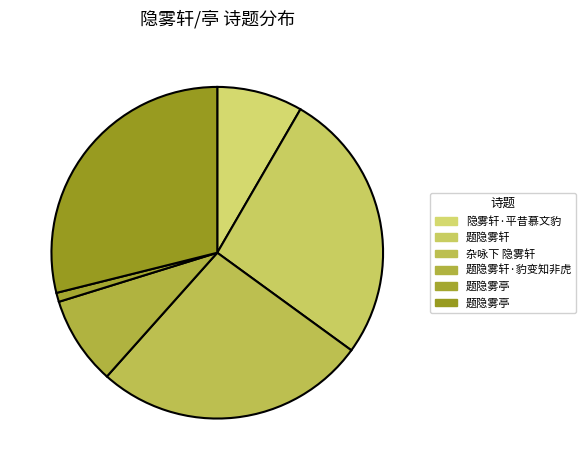

How many segments does this pie chart have?

6